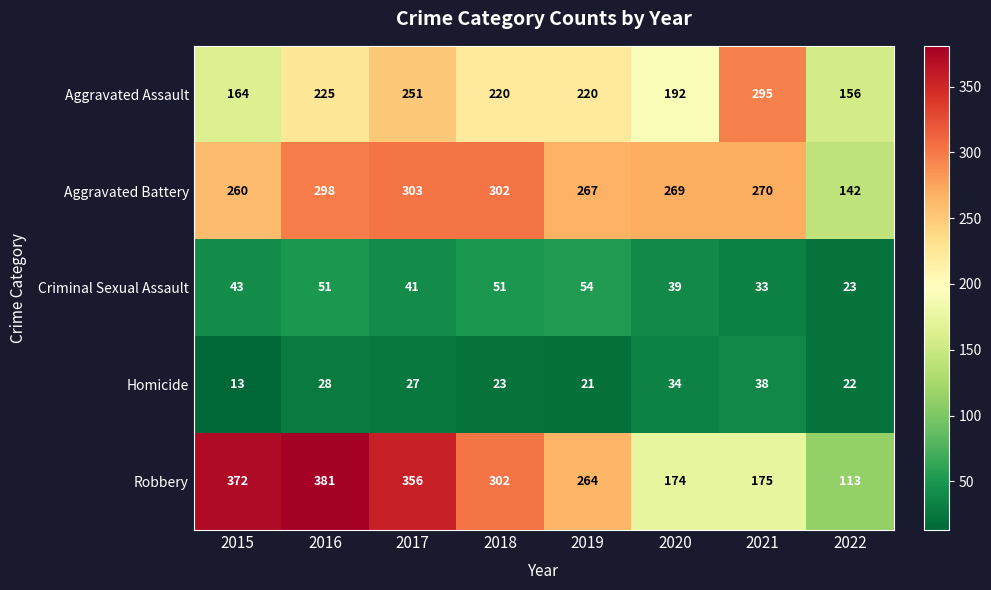

Count the number of data series in this chart.

5